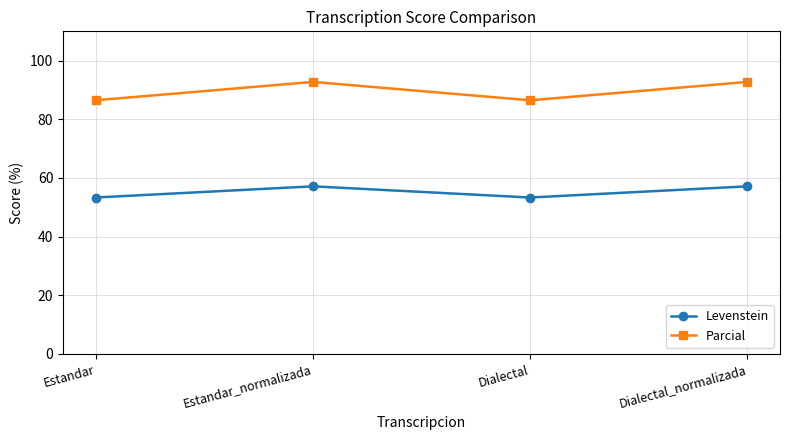

Reading right to left, extract all data points from this chart.

Levenstein: Dialectal_normalizada=57.1	Dialectal=53.3	Estandar_normalizada=57.1	Estandar=53.3
Parcial: Dialectal_normalizada=92.8	Dialectal=86.5	Estandar_normalizada=92.8	Estandar=86.5